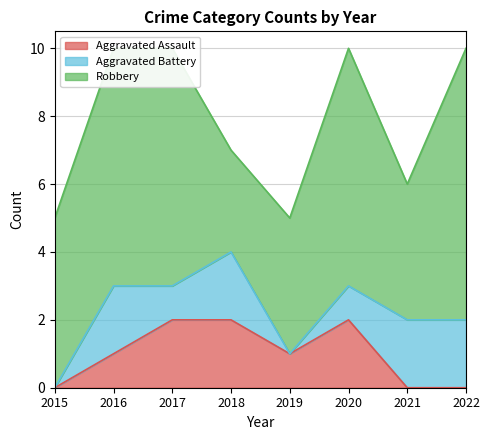

Reading right to left, list all the values displayed in this chart.

Aggravated Assault: 2022=0	2021=0	2020=2	2019=1	2018=2	2017=2	2016=1	2015=0
Aggravated Battery: 2022=2	2021=2	2020=1	2019=0	2018=2	2017=1	2016=2	2015=0
Robbery: 2022=8	2021=4	2020=7	2019=4	2018=3	2017=7	2016=7	2015=5